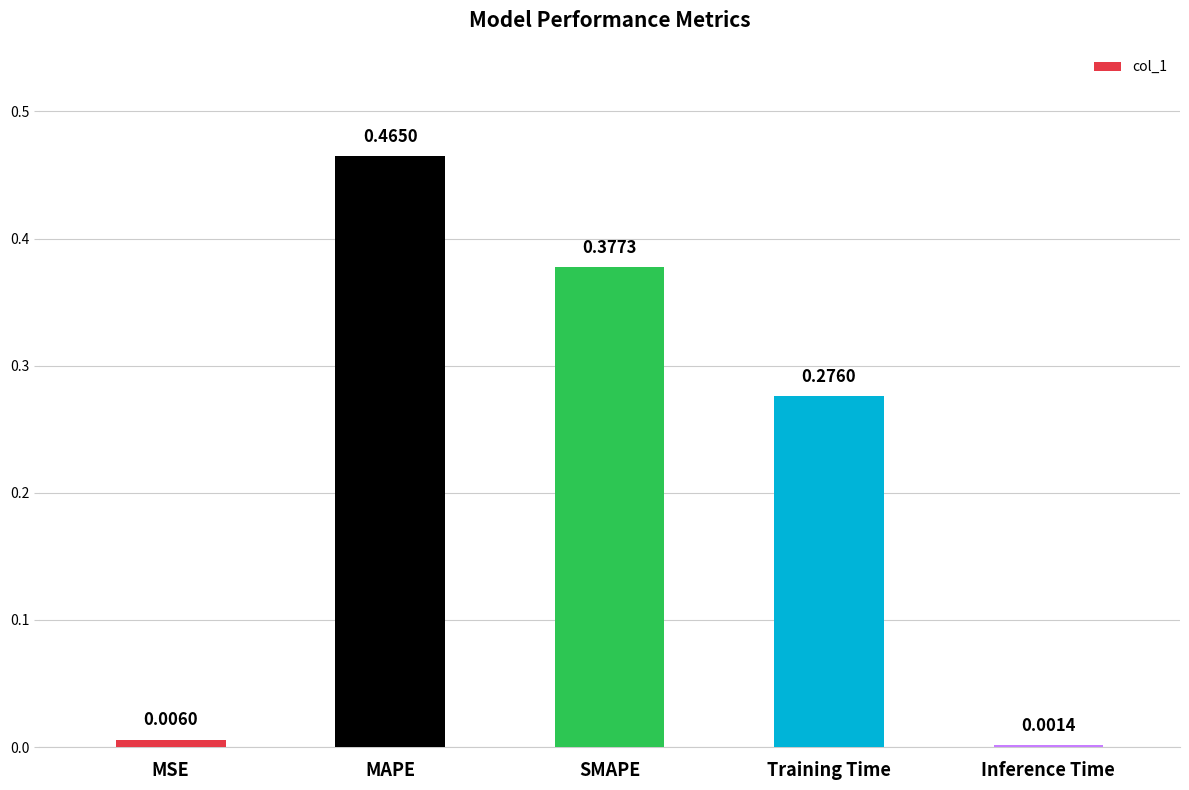

What is the sum of the values at MAPE and Training Time?

0.7